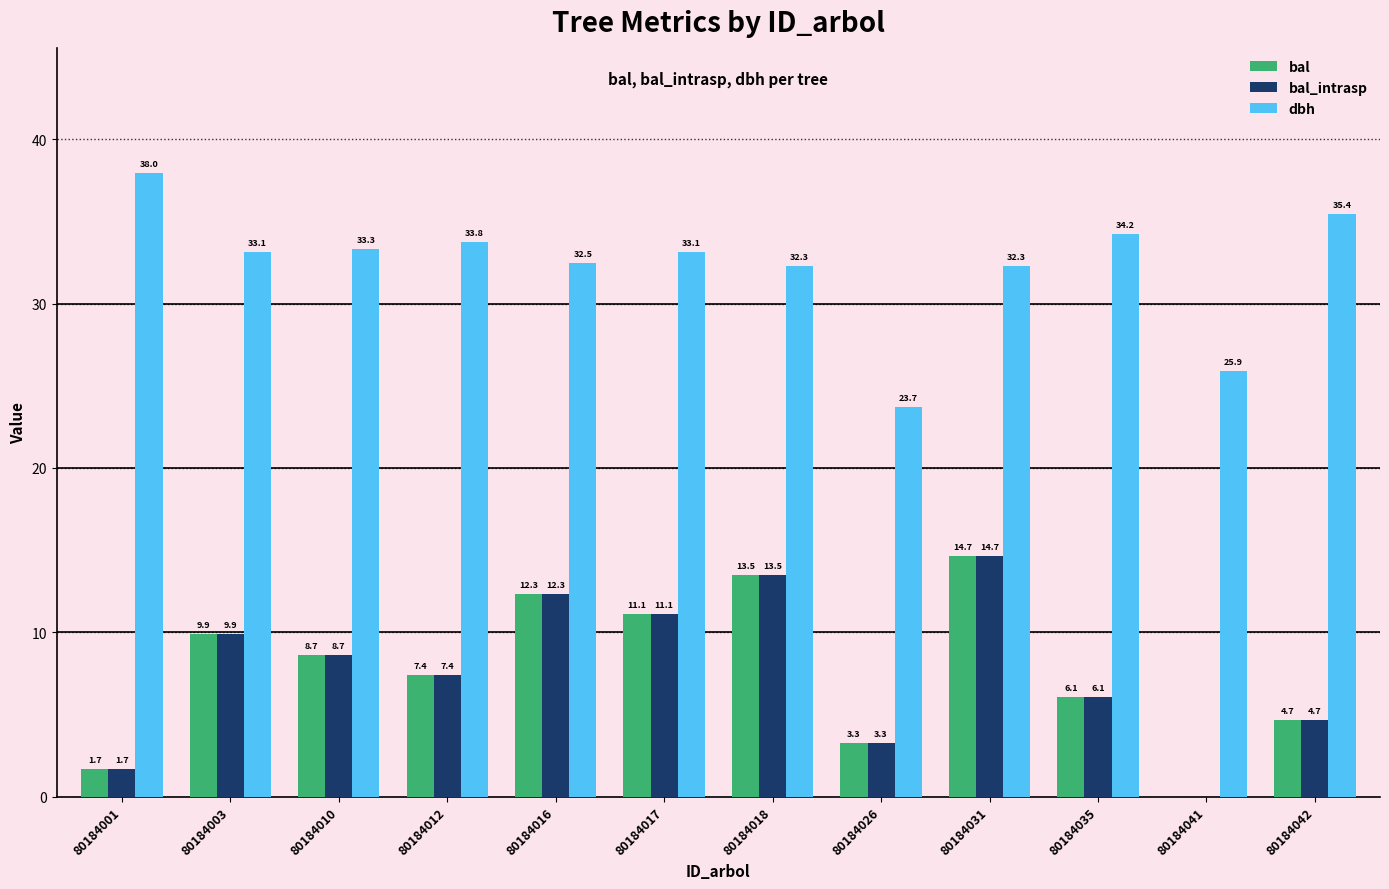

At which category is the sum across all series the highest?

80184031